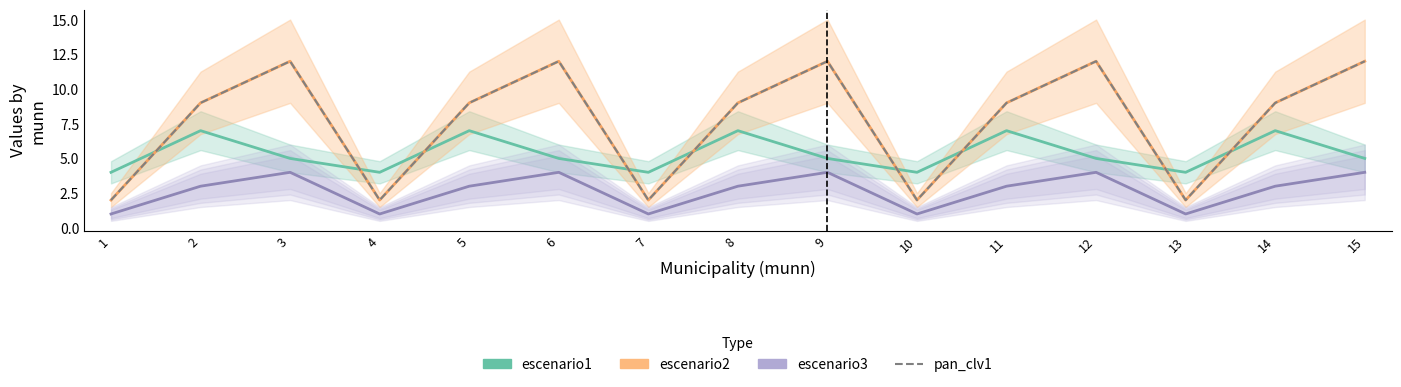

Rank the categories by pan_clv1 value from lowest to highest.

1, 4, 7, 10, 13, 2, 5, 8, 11, 14, 3, 6, 9, 12, 15